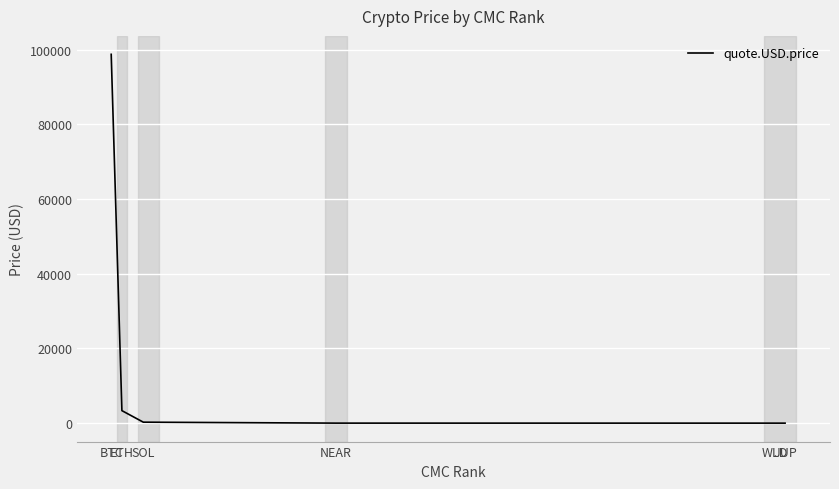

What is the difference between the second highest and minimum values?

3350.2